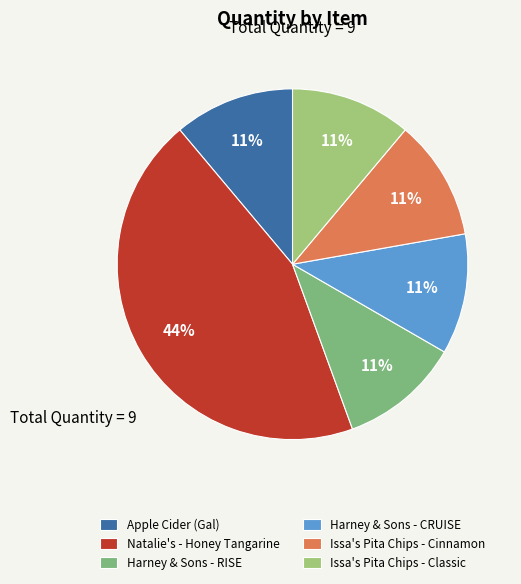

Count the number of slices in the pie.

6